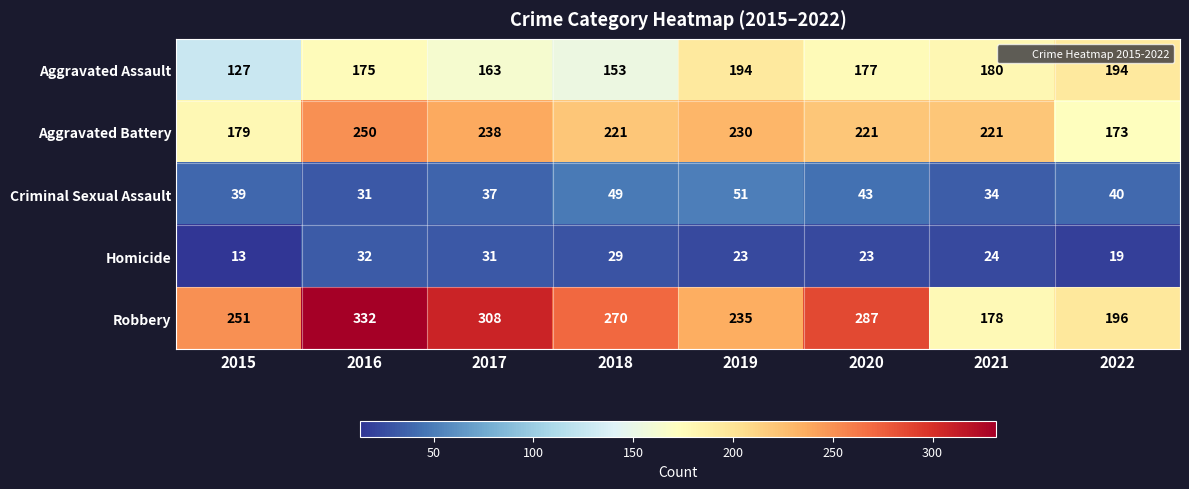

List the series in order of their peak value, highest first.

Robbery, Aggravated Battery, Aggravated Assault, Criminal Sexual Assault, Homicide